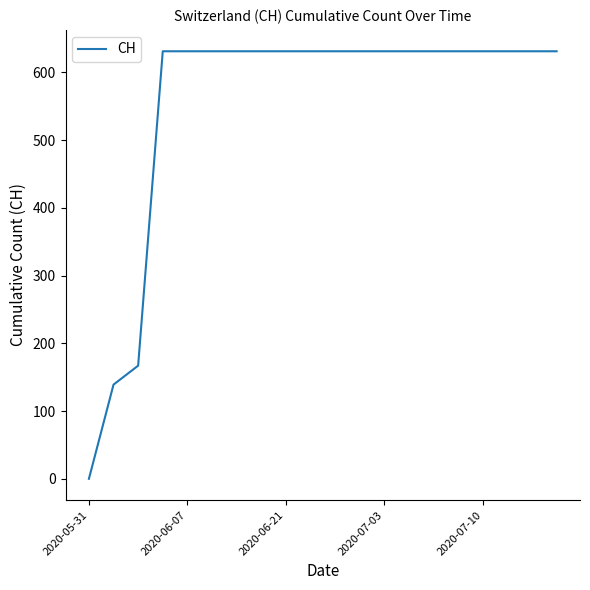

Reading right to left, extract all data points from this chart.

631	631	631	631	631	631	631	631	631	631	631	631	631	631	631	631	631	167	139	0